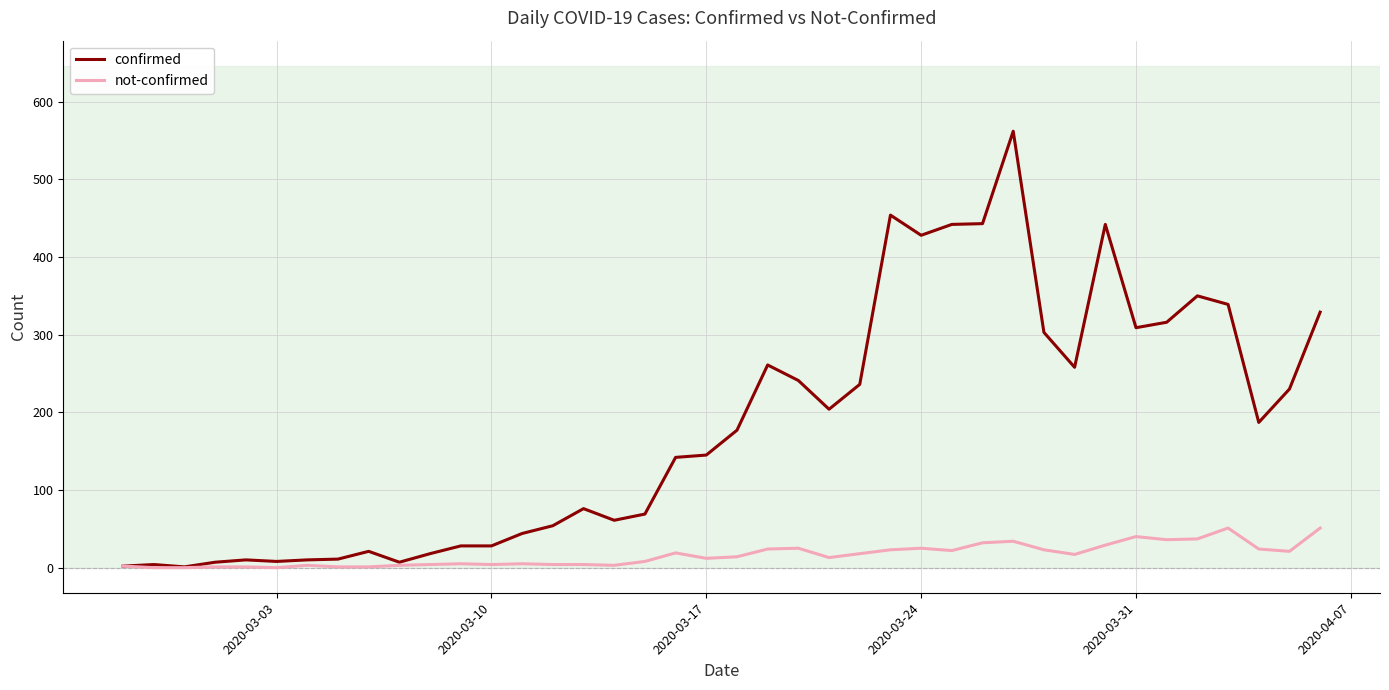

Which series has the largest total across all categories?

confirmed